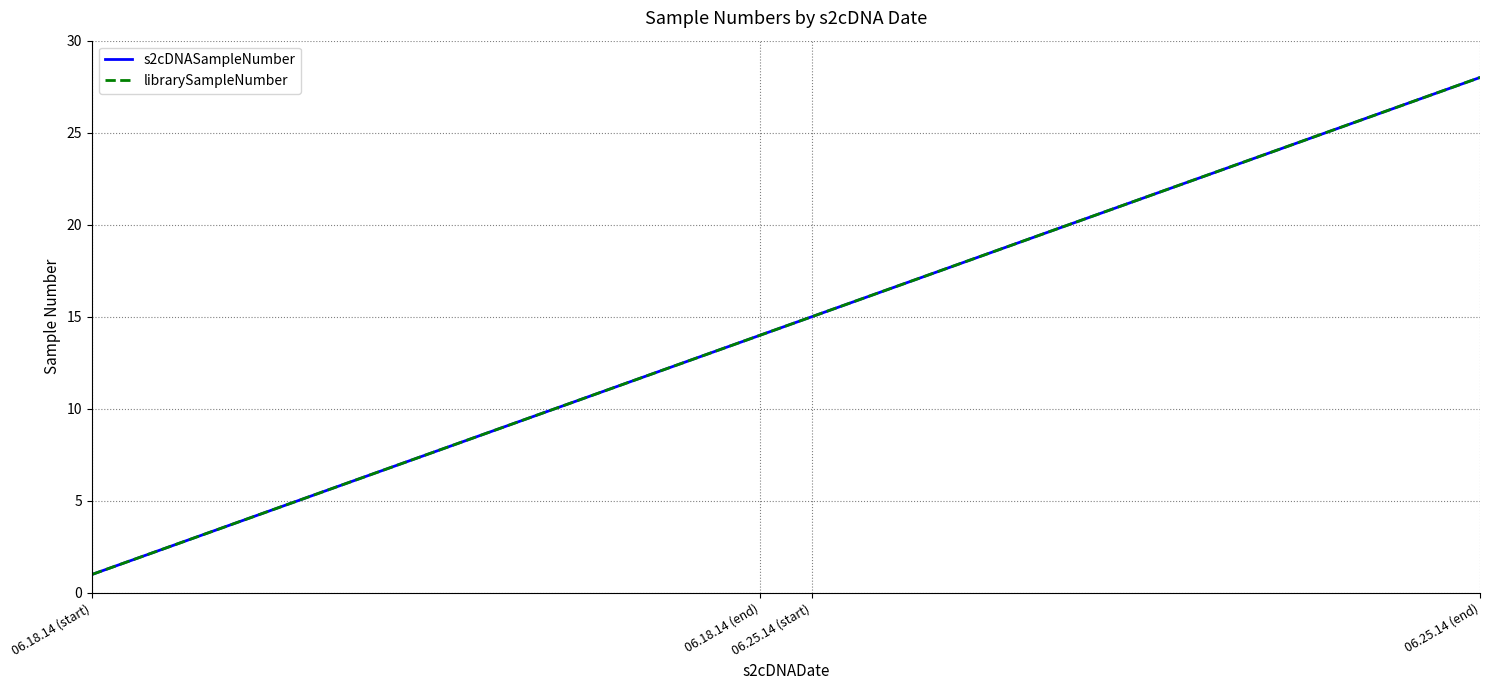

True or false: s2cDNASampleNumber and librarySampleNumber intersect in this chart.

False